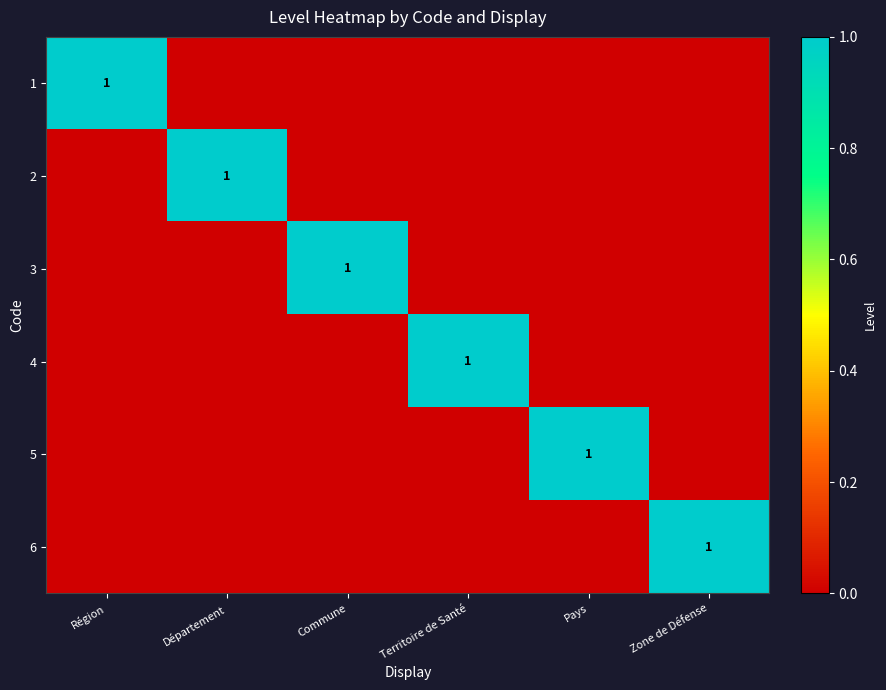

Rank the series by their maximum value, from highest to lowest.

1, 2, 3, 4, 5, 6